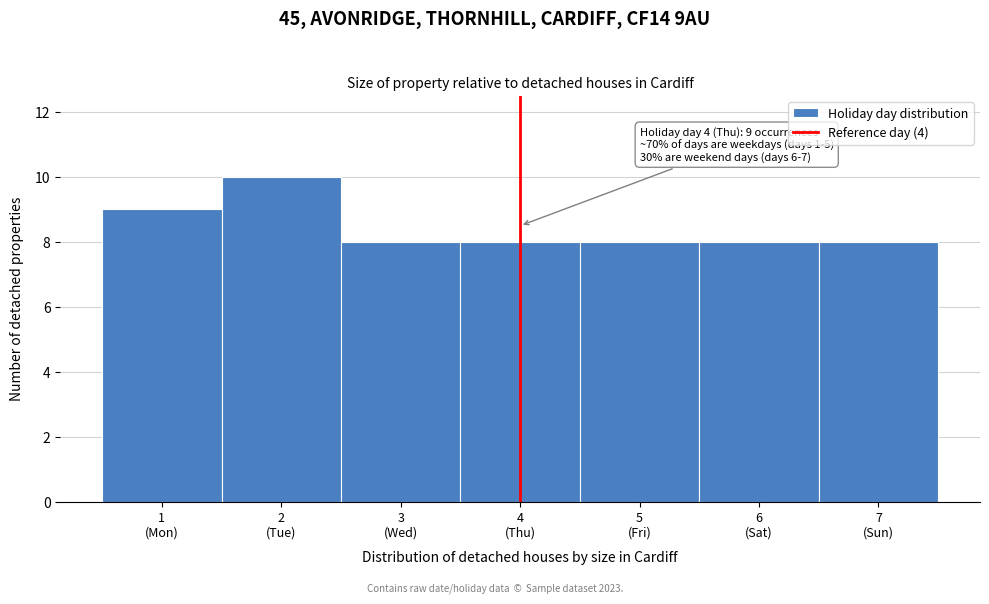

Reading left to right, extract all data points from this chart.

9	10	8	8	8	8	8